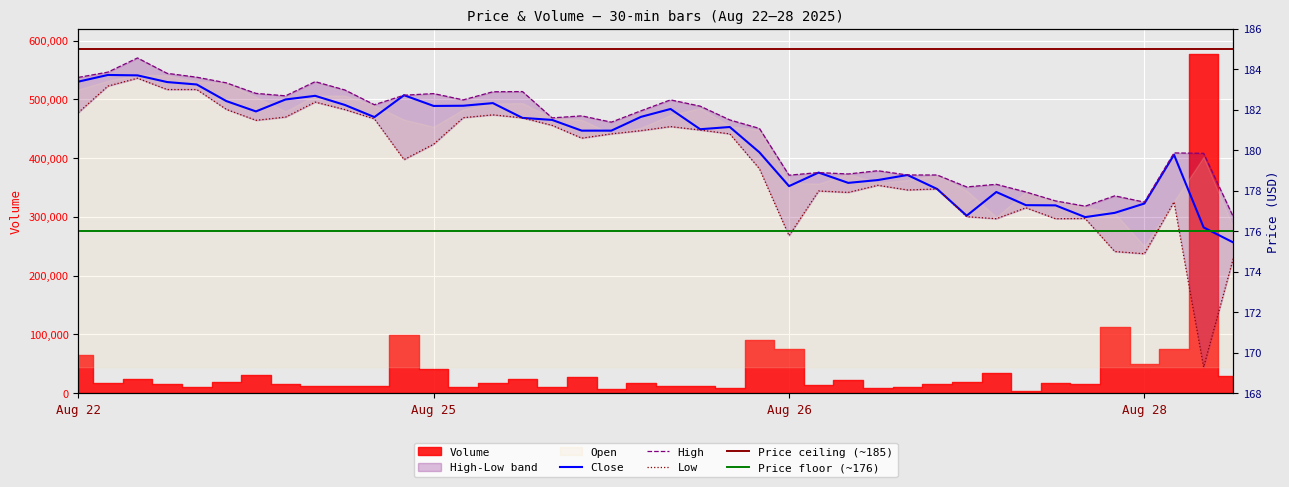

Which has a higher value, 2025-08-25 09:30 or 2025-08-22 05:30?

2025-08-22 05:30